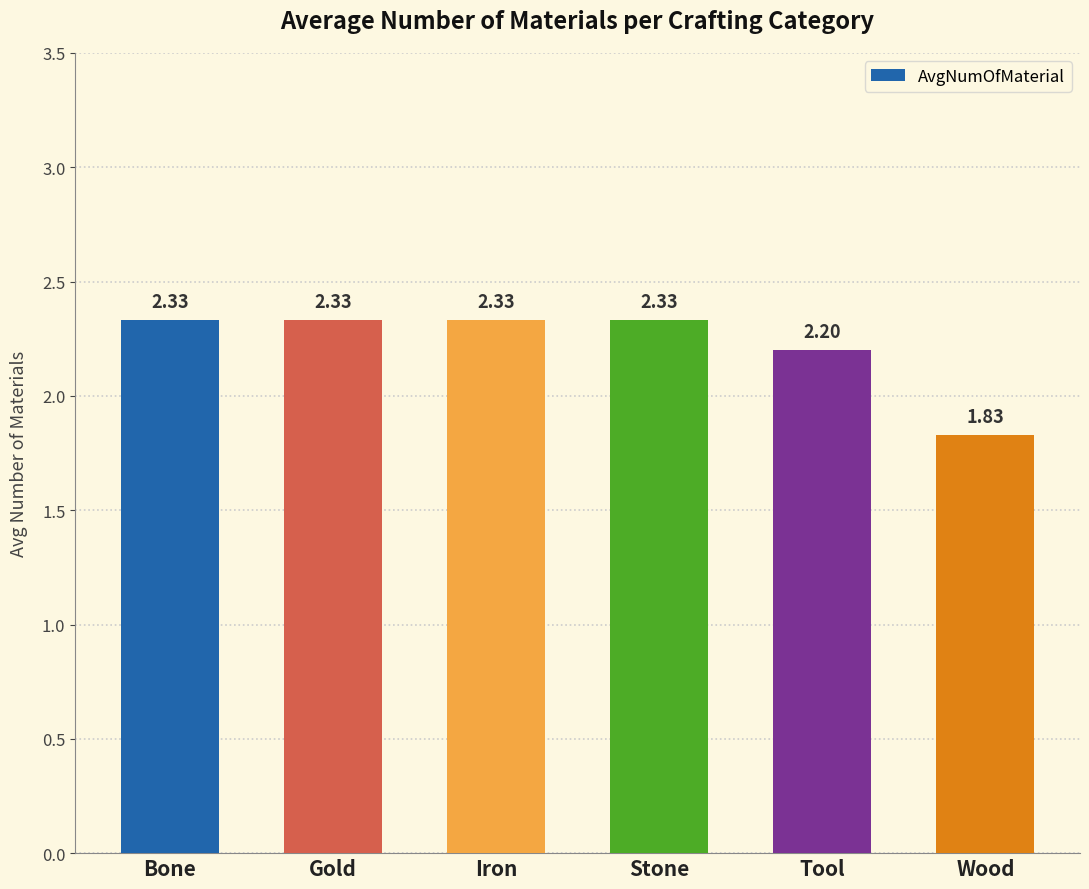

Which category has the lowest value across all series?

Wood